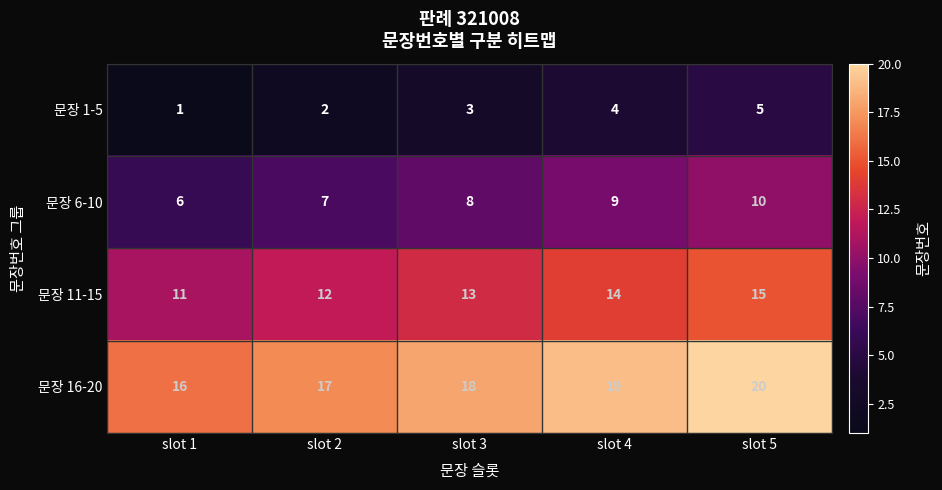

Which series has the largest total across all categories?

문장 16-20